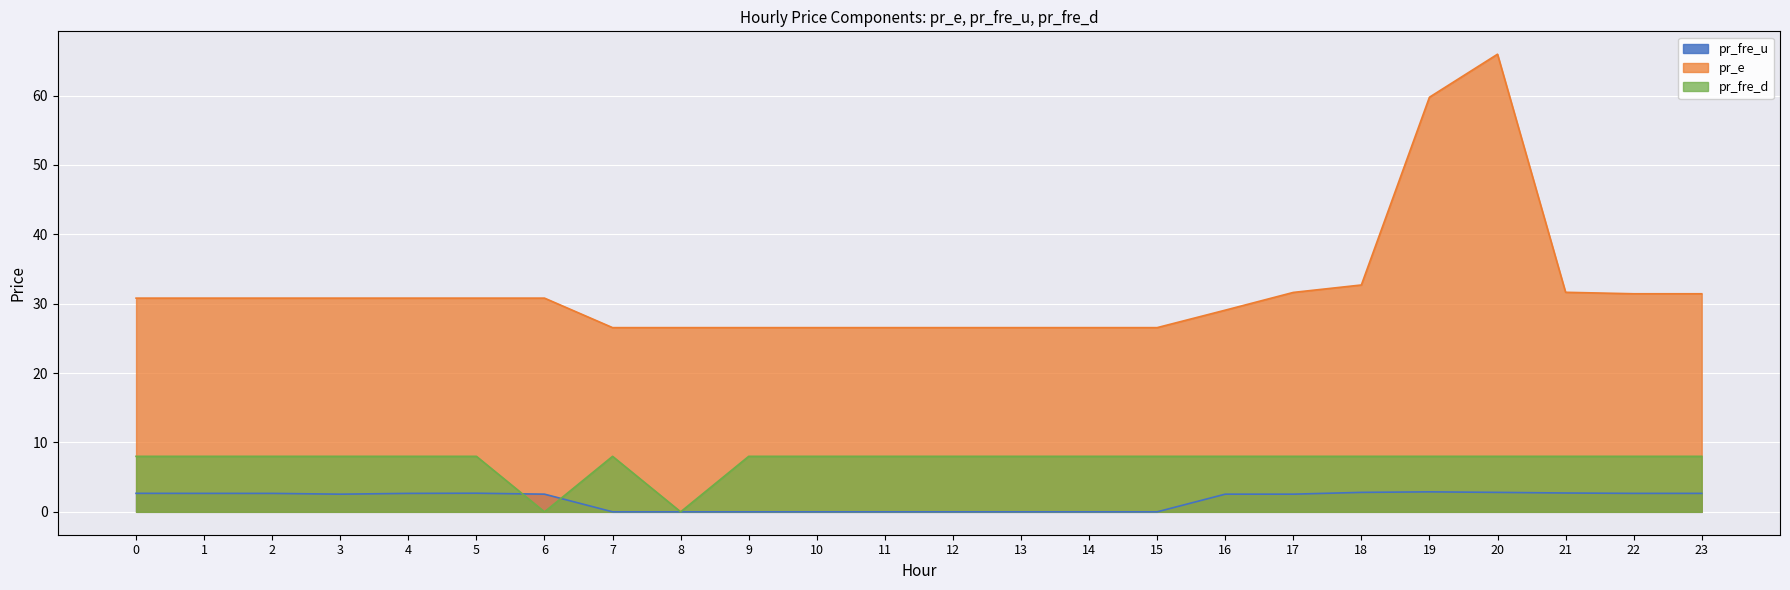

Which series has the largest total across all categories?

pr_e